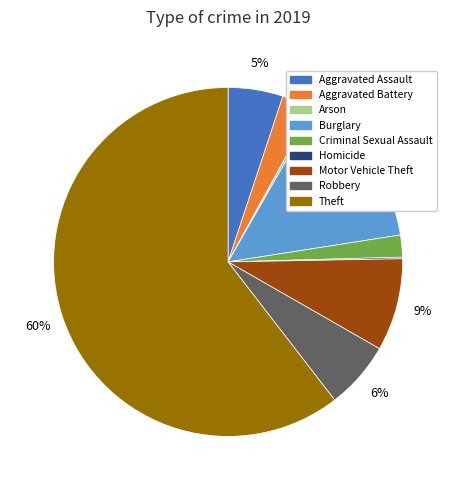

Is the sum of Criminal Sexual Assault and Burglary greater than half?

No